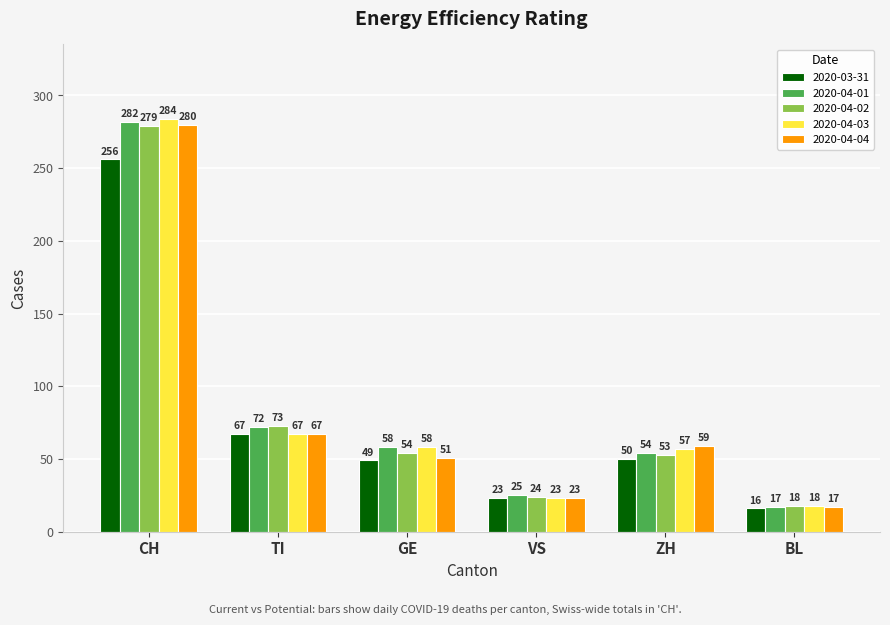

What is the total value across all series at GE?

270